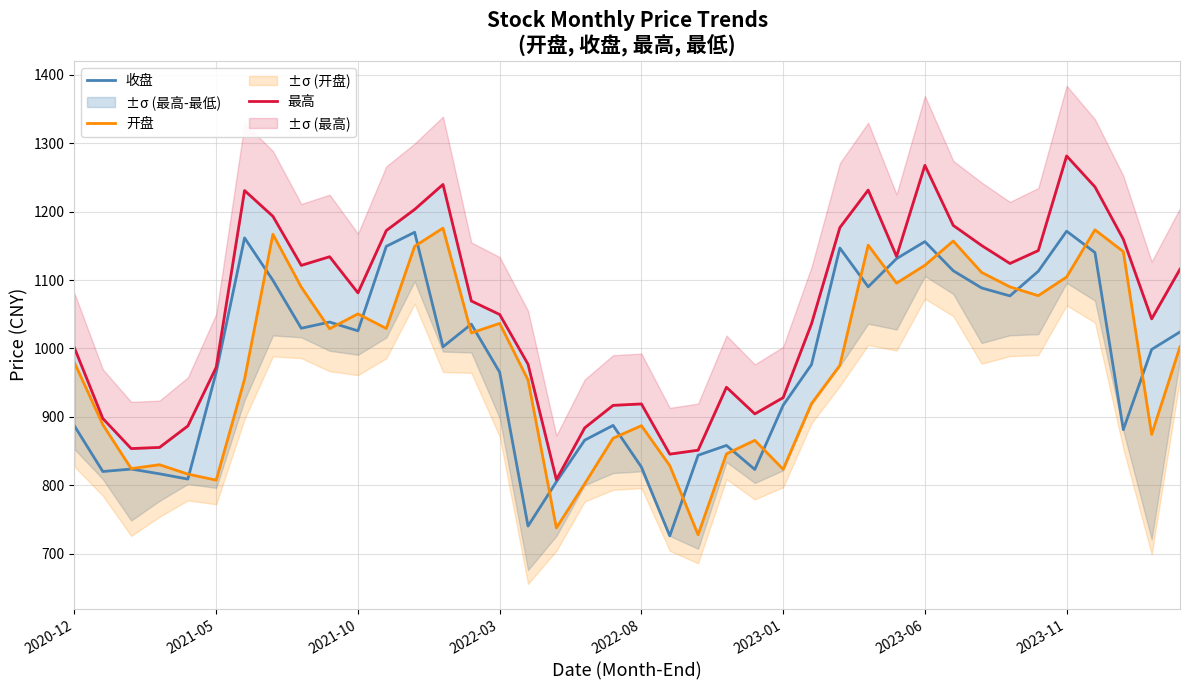

How many lines are shown in the chart?

3